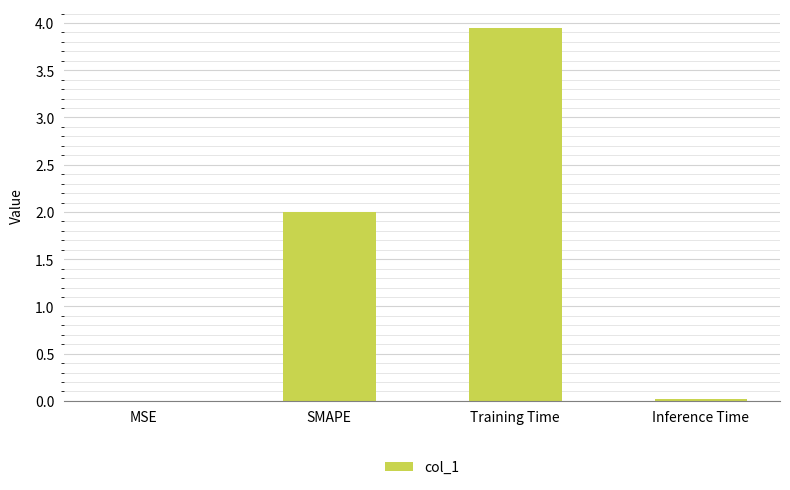

The chart shows a value of 0.0 at MSE. True or false?

True